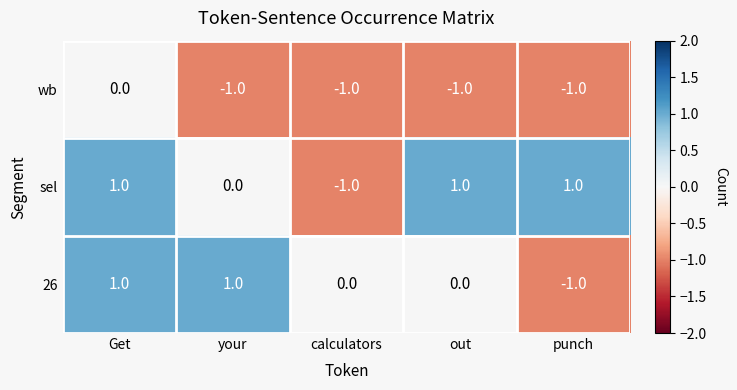

Reading left to right, extract all data points from this chart.

wb: Get=0	your=-1	calculators=-1	out=-1	punch=-1
sel: Get=1	your=0	calculators=-1	out=1	punch=1
26: Get=1	your=1	calculators=0	out=0	punch=-1